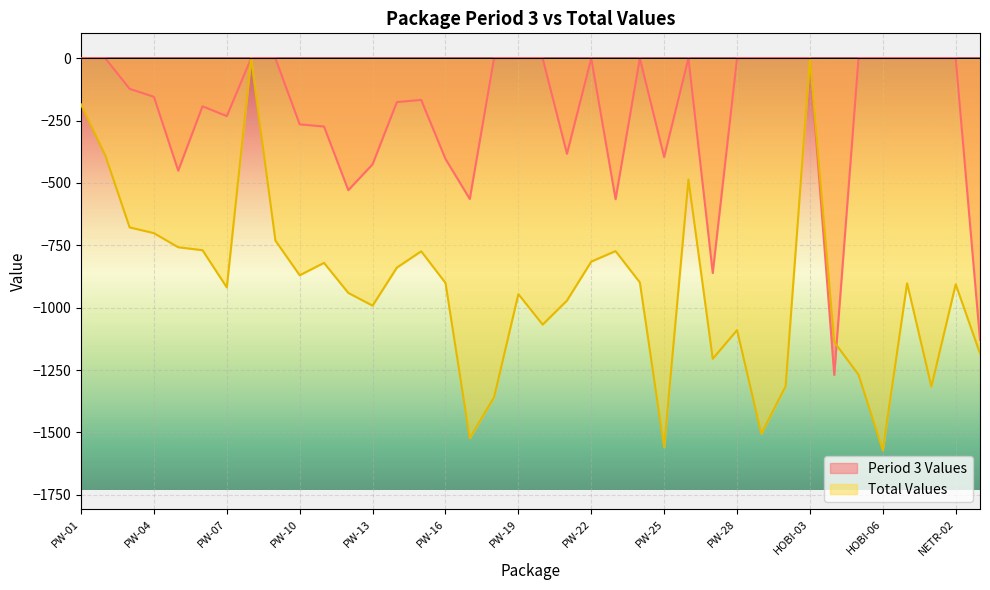

How many data points in Period 3 Values are less than 0?

19